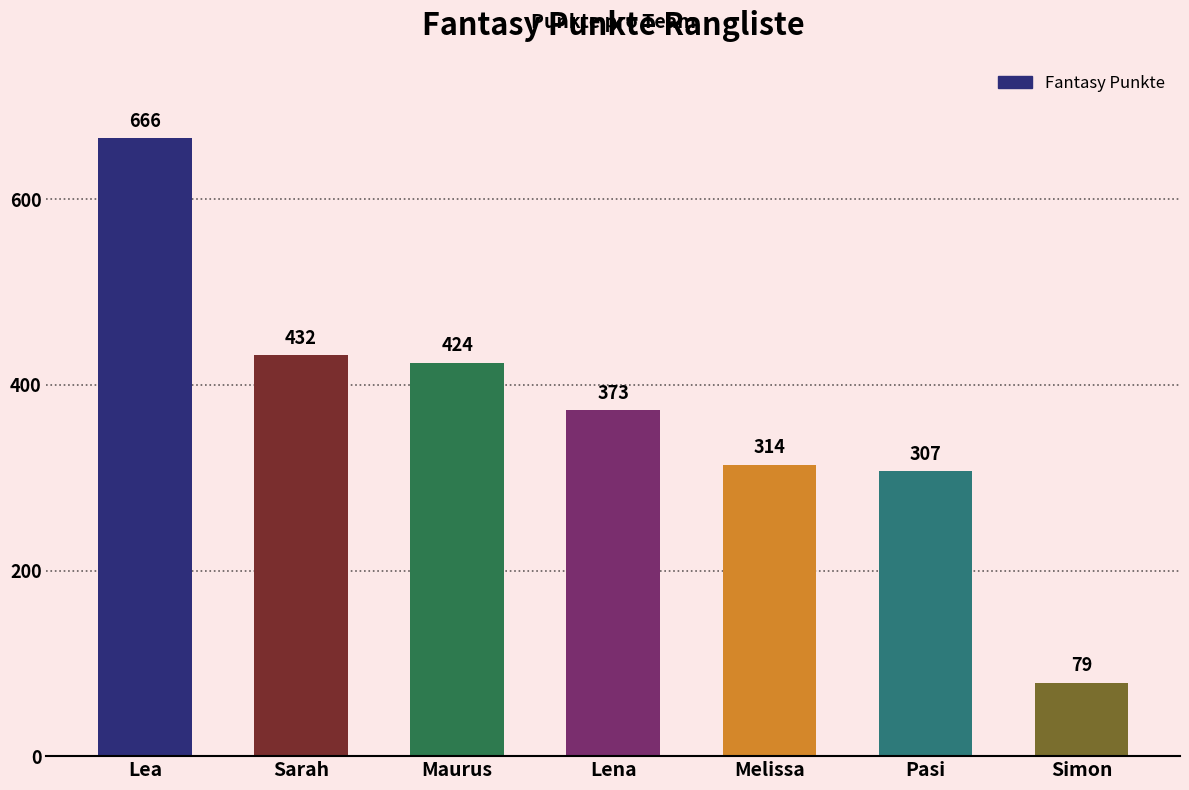

What is the label of the 7th bar from the right?

Lea